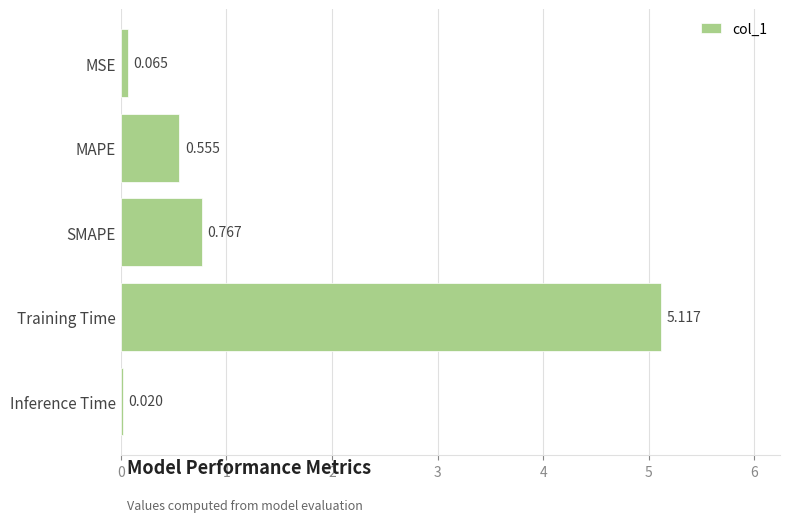

Where is the data nearest to the value 2?

SMAPE